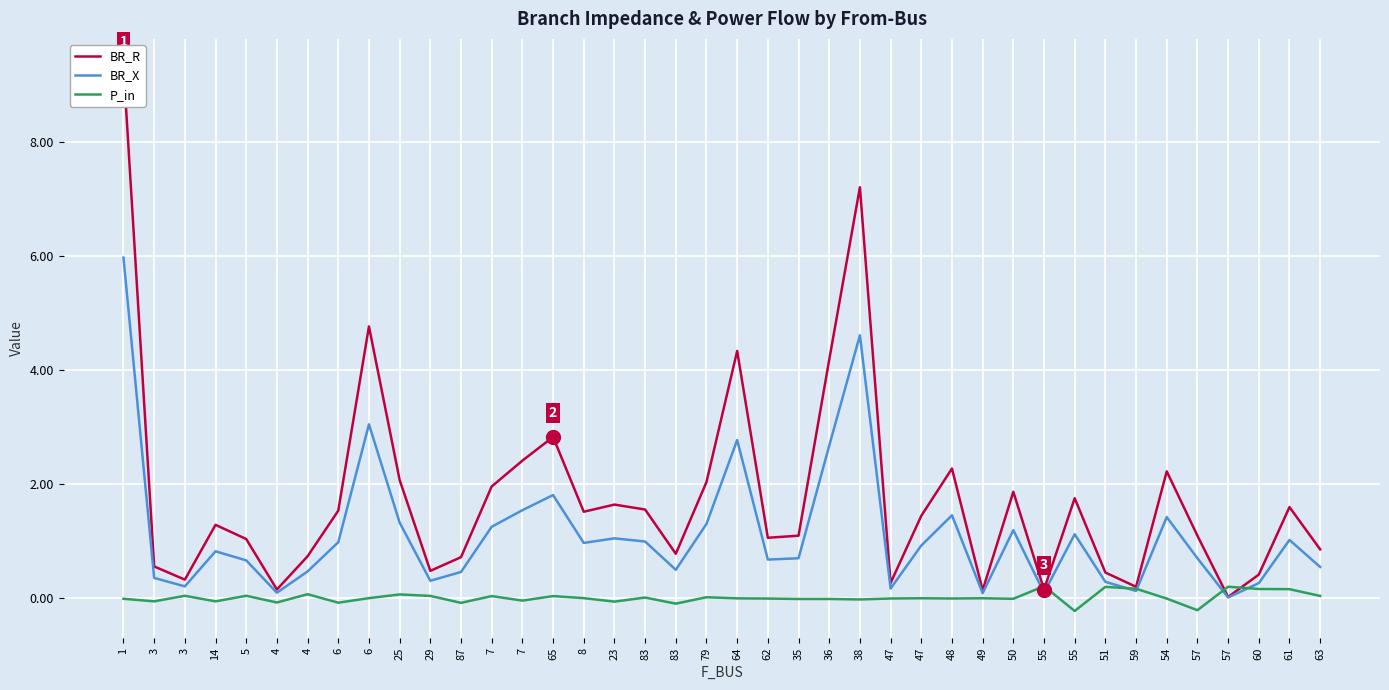

List the labels in order of BR_X value, largest first.

1, 38, 6, 64, 36, 65, 7, 48, 54, 25, 79, 7, 50, 55, 23, 61, 83, 6, 8, 47, 14, 35, 57, 62, 5, 63, 83, 4, 87, 3, 29, 51, 60, 3, 47, 59, 4, 55, 49, 57